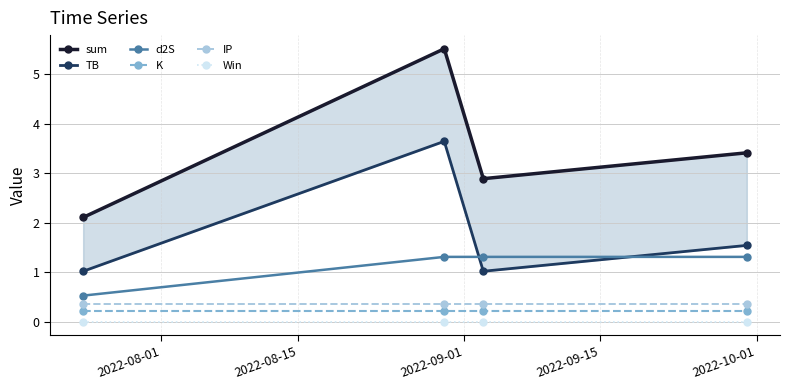

What is the highest value of the d2S series?

1.3